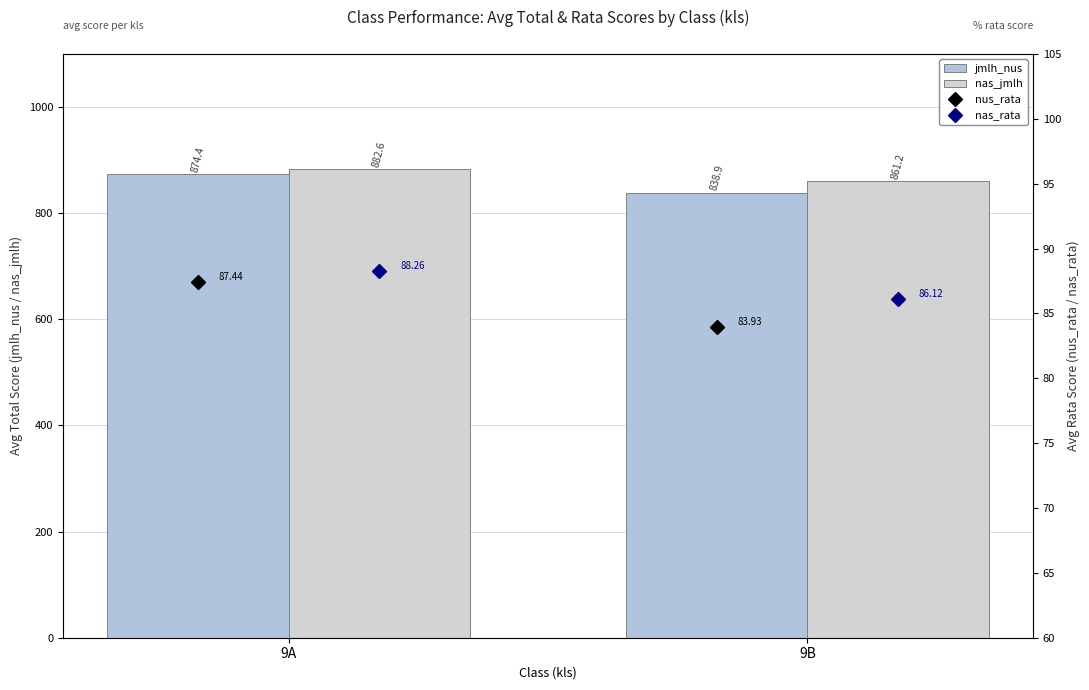

What is the value of the jmlh_nus bar at the 2nd from the left?

838.9